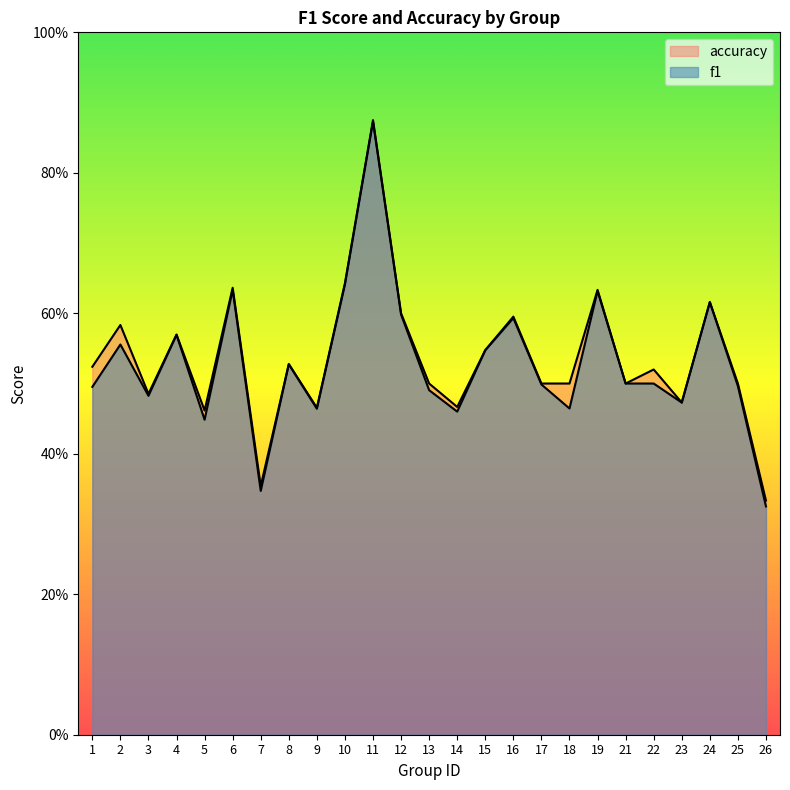

What is the average value of the accuracy series?

0.5